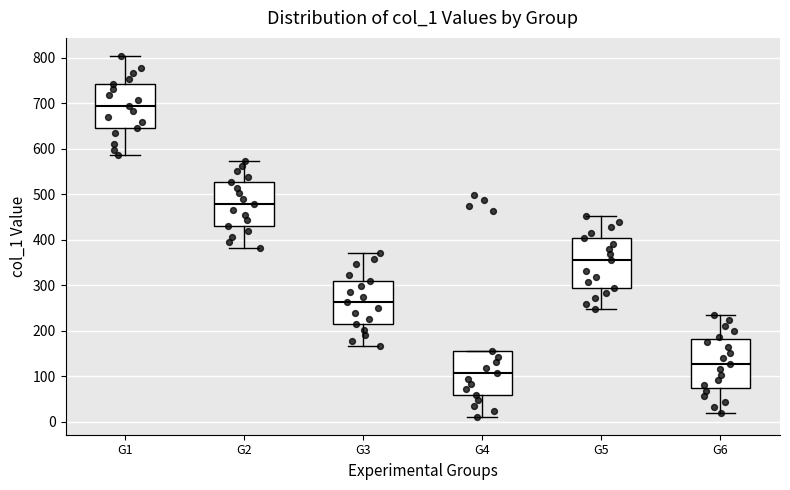

Reading left to right, transcribe this box plot: for each box, give where its median line is, the range the box spans, and where its two whiskers end, as read against the y-axis. The values are not printed on the chart, so give them approximately, as read against the axis.

G1: median 690, box 650 to 740, whiskers 590 to 800
G2: median 480, box 430 to 530, whiskers 380 to 570
G3: median 260, box 210 to 310, whiskers 170 to 370
G4: median 110, box 60 to 150, whiskers 10 to 150
G5: median 360, box 290 to 400, whiskers 250 to 450
G6: median 130, box 70 to 180, whiskers 20 to 230